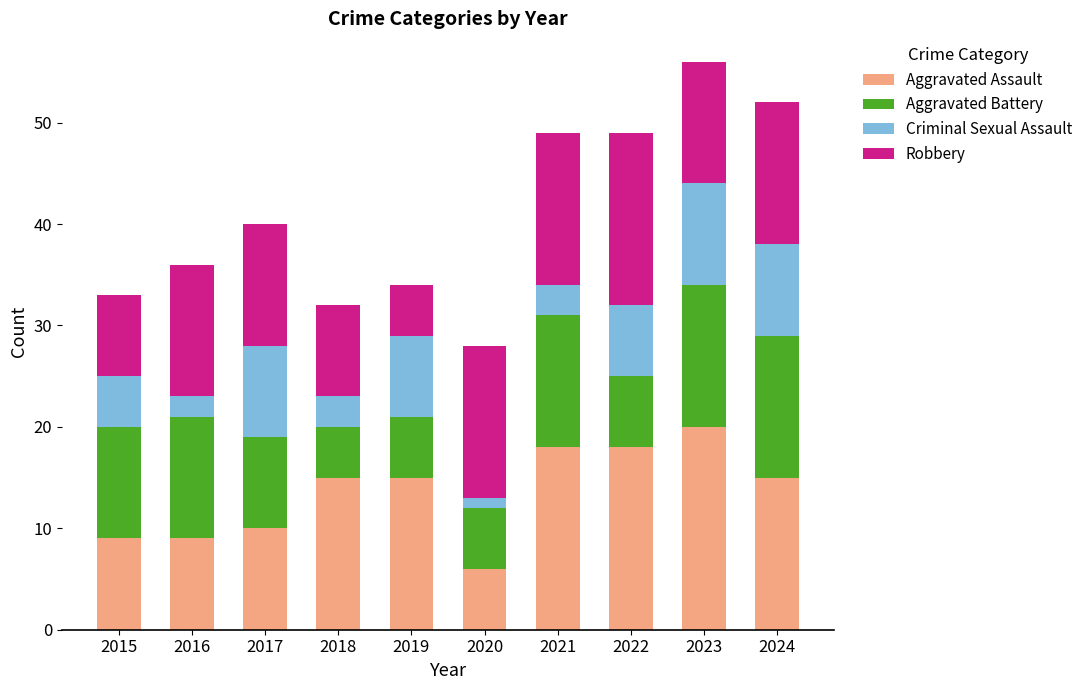

How many bars are there in total?

10